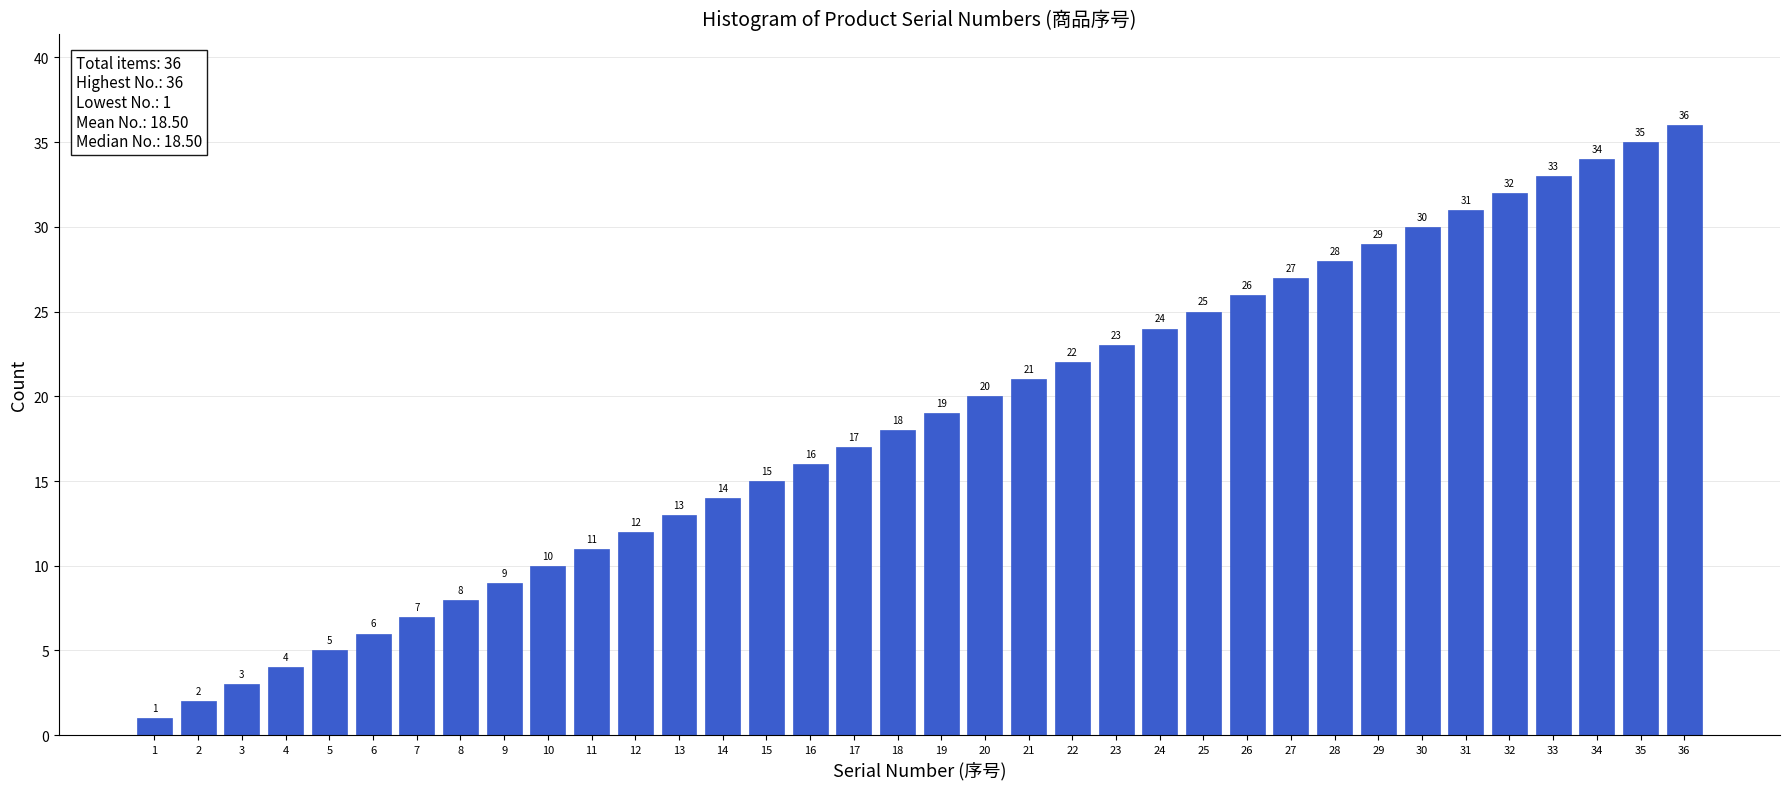

Which category has the highest value across all series?

36